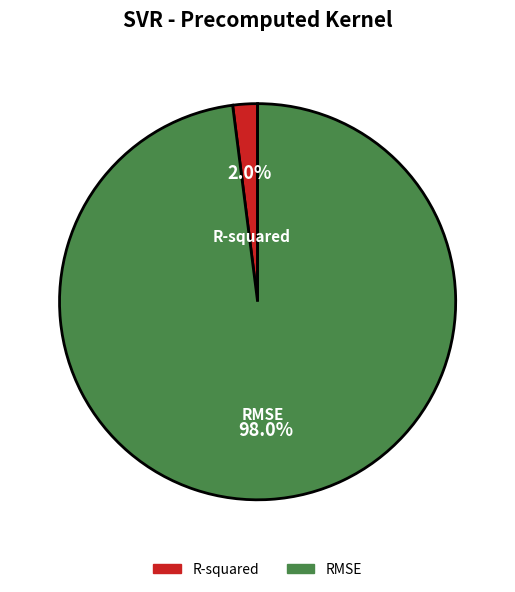

What is the smallest slice in the pie chart?

R-squared